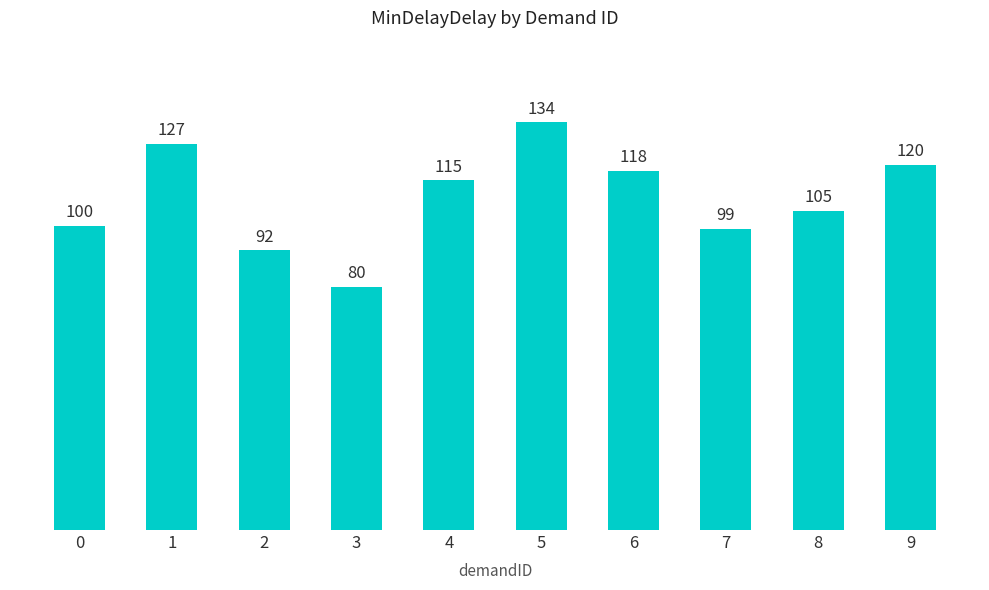

What is the difference between the maximum and minimum values?

54